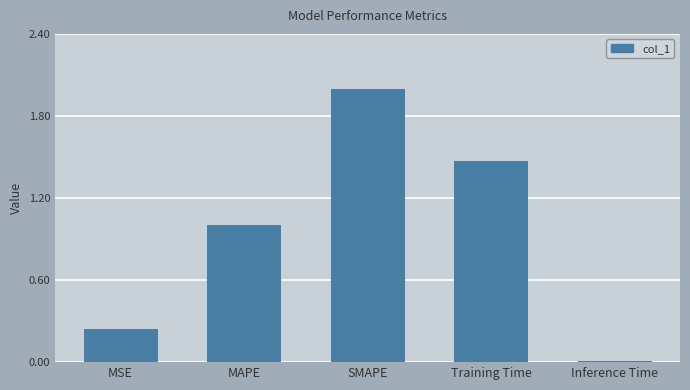

What is the ratio of the value at MAPE to the value at Training Time?

0.7